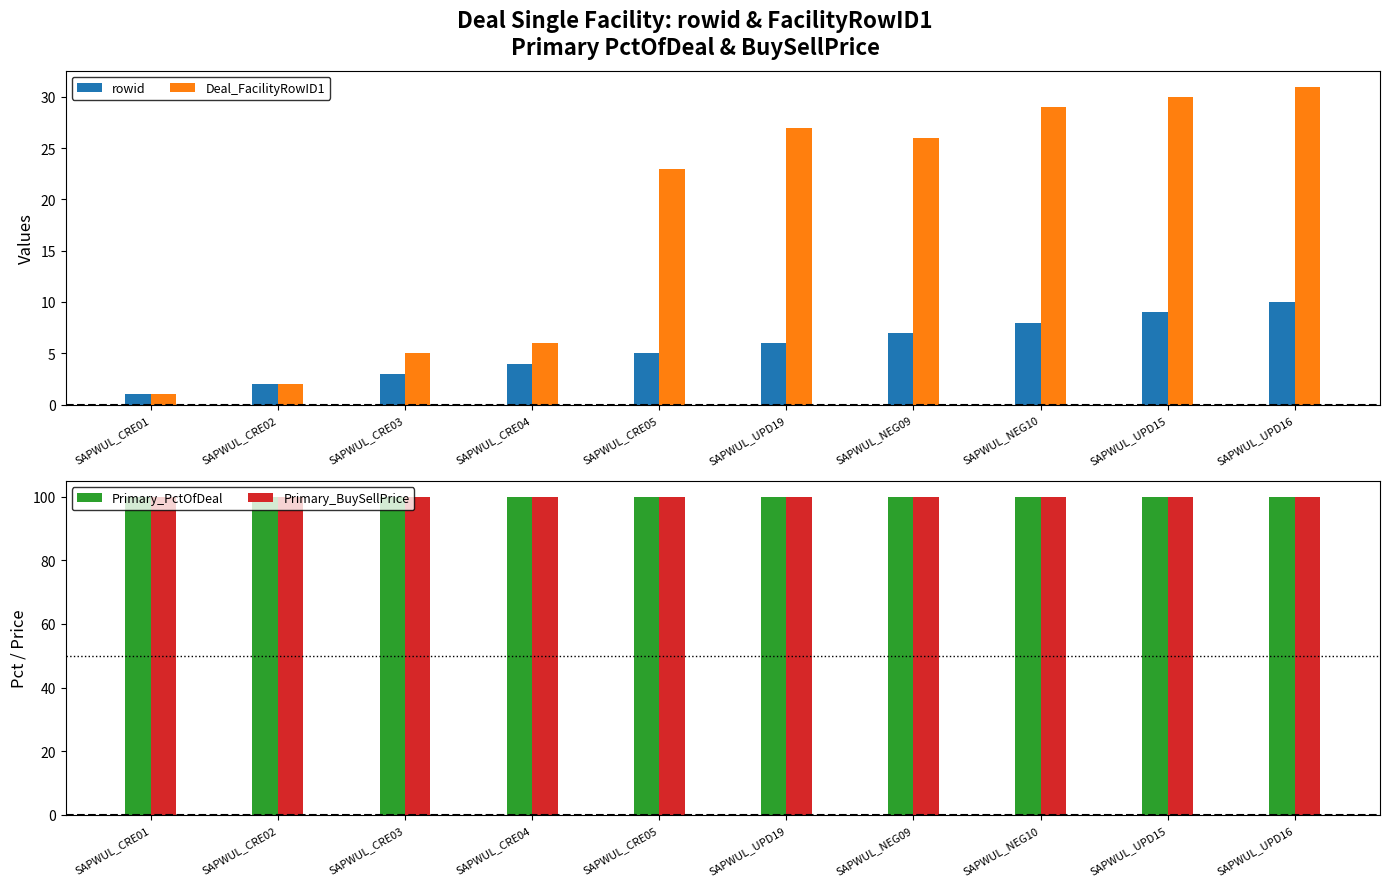

How many categories are shown in the chart?

10